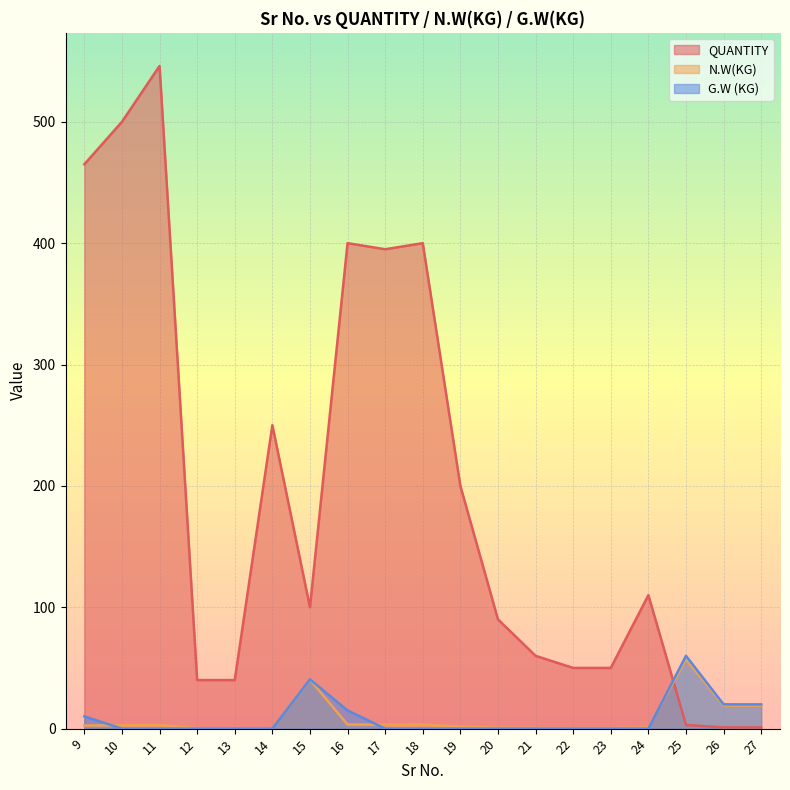

At how many categories does at least one series exceed 415?

3